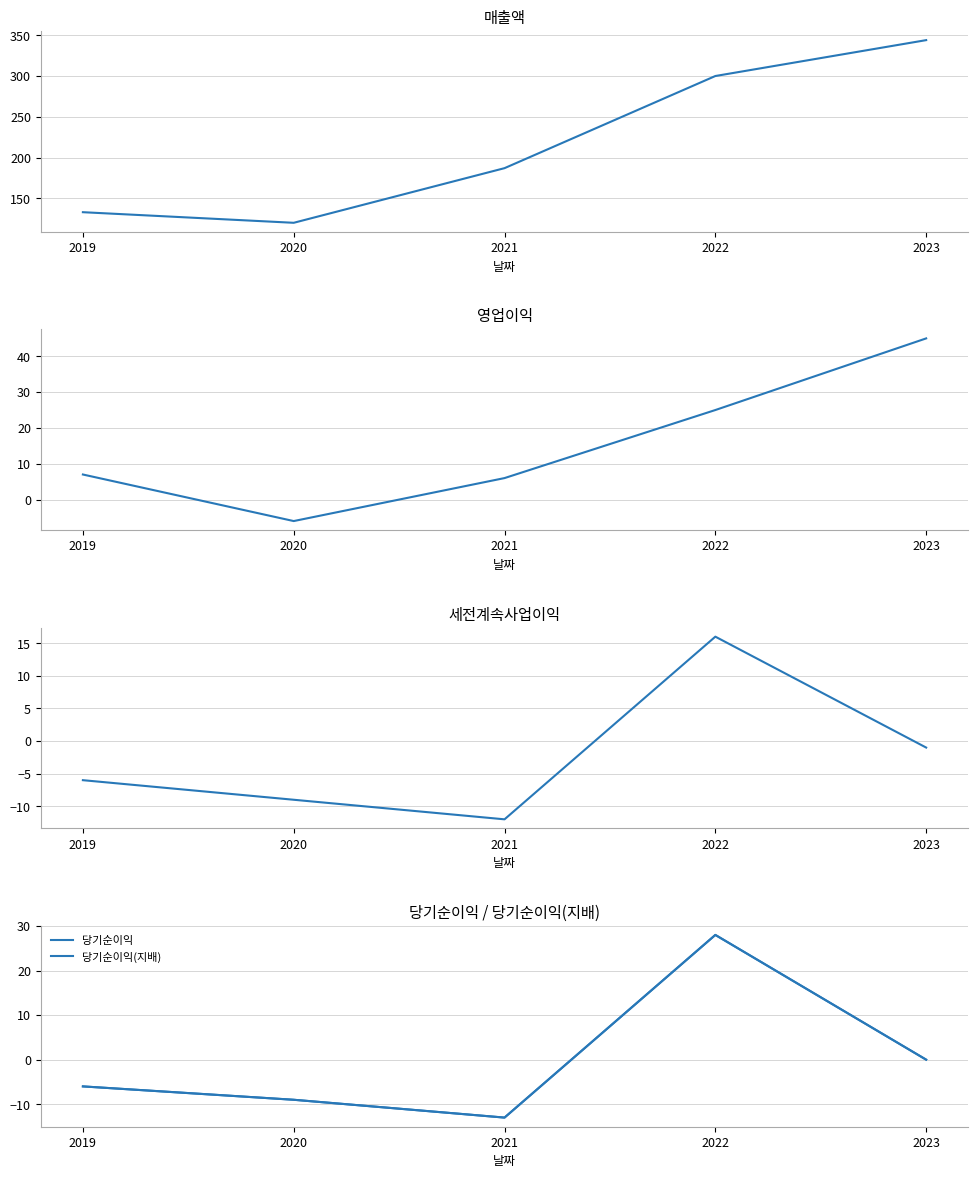

The 영업이익 series shows 7 at 2019. True or false?

True